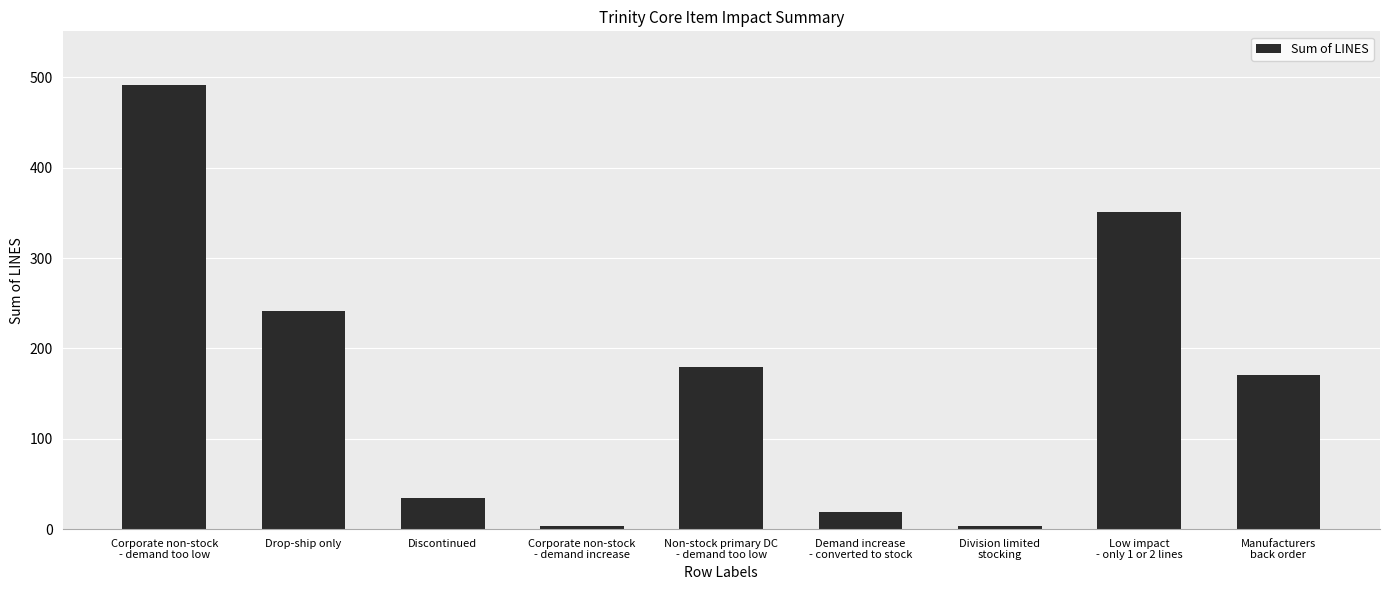

What is the value of the 6th bar from the left?

19